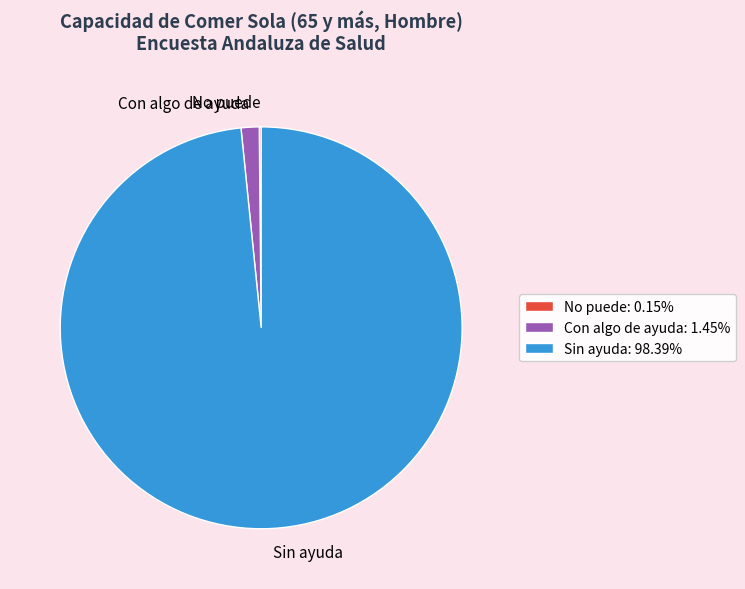

Does any single category account for the majority?

Yes